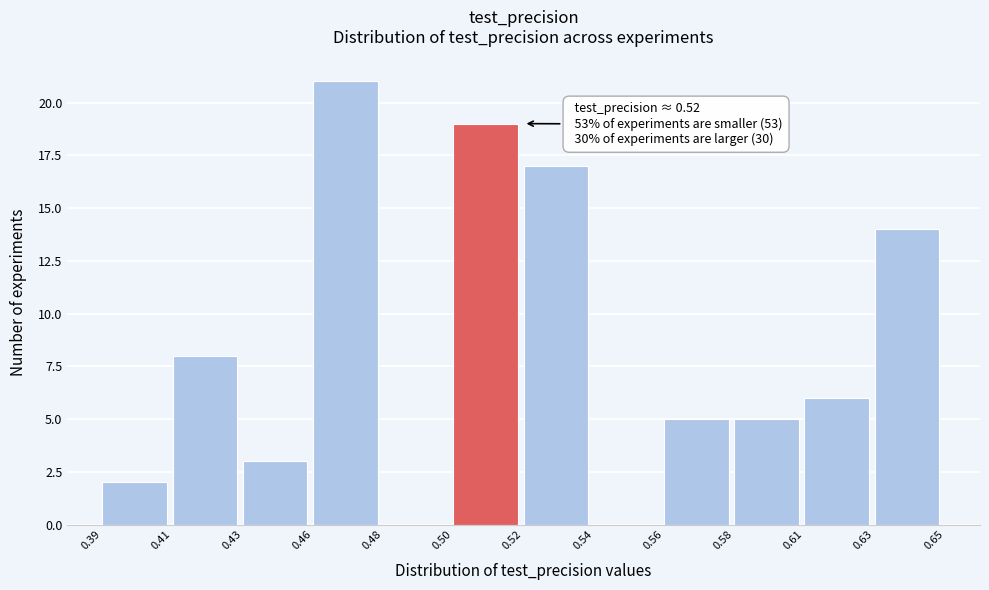

Reading left to right, what are all the values shown in this chart?

0.39=2	0.41=8	0.43=3	0.46=21	0.48=0	0.50=19	0.52=17	0.54=0	0.56=5	0.58=5	0.61=6	0.63=14